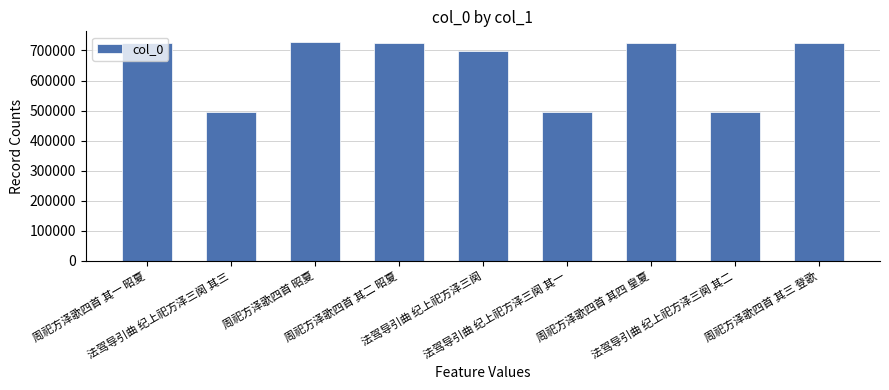

What is the value of the 4th bar from the left?

723588